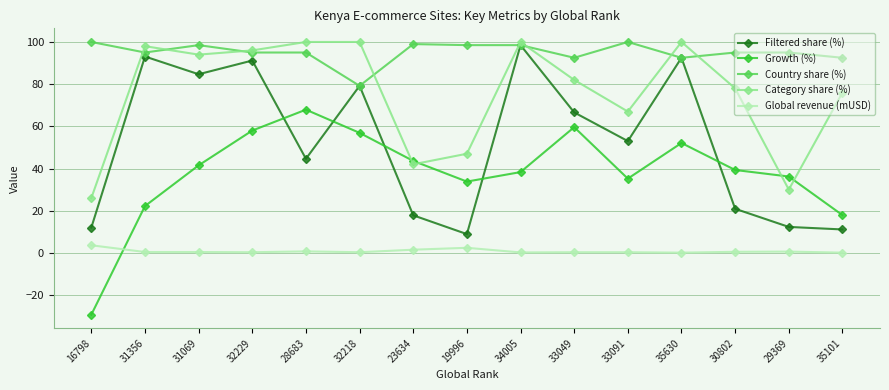

At which category does the chart reach its minimum across all series?

16798